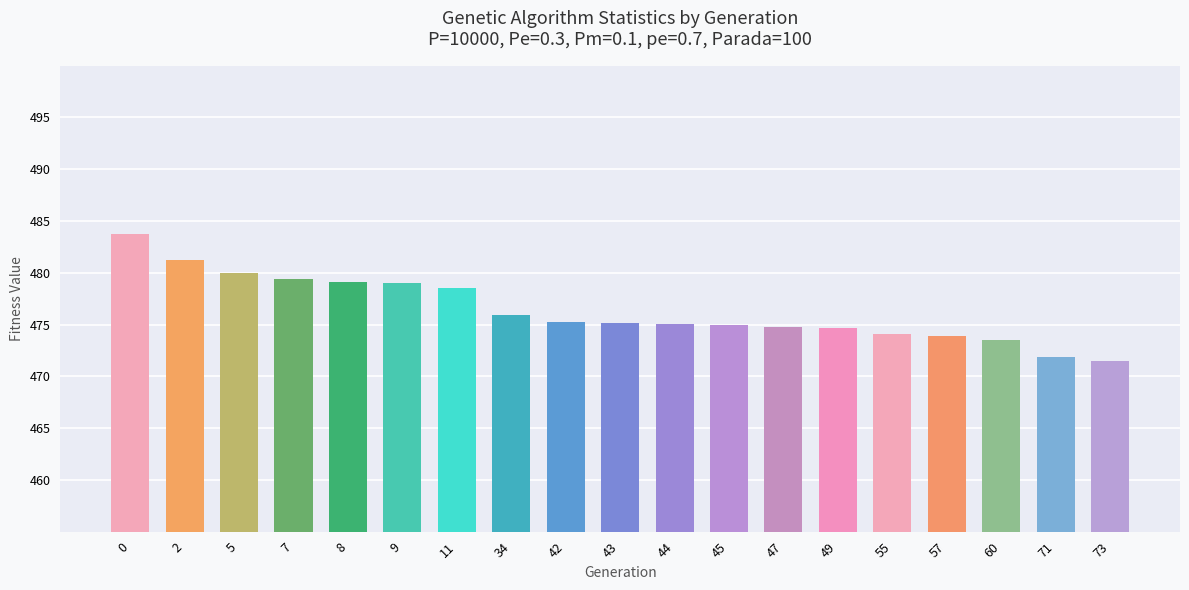

What is the value of the 16th bar from the left?

473.9